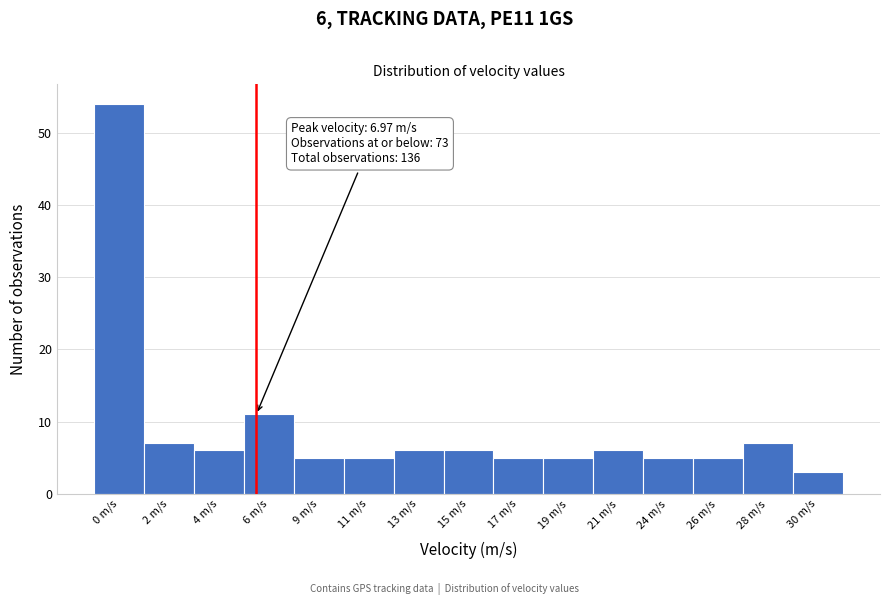

Reading right to left, extract all data points from this chart.

30 m/s=3	28 m/s=7	26 m/s=5	24 m/s=5	21 m/s=6	19 m/s=5	17 m/s=5	15 m/s=6	13 m/s=6	11 m/s=5	9 m/s=5	6 m/s=11	4 m/s=6	2 m/s=7	0 m/s=54